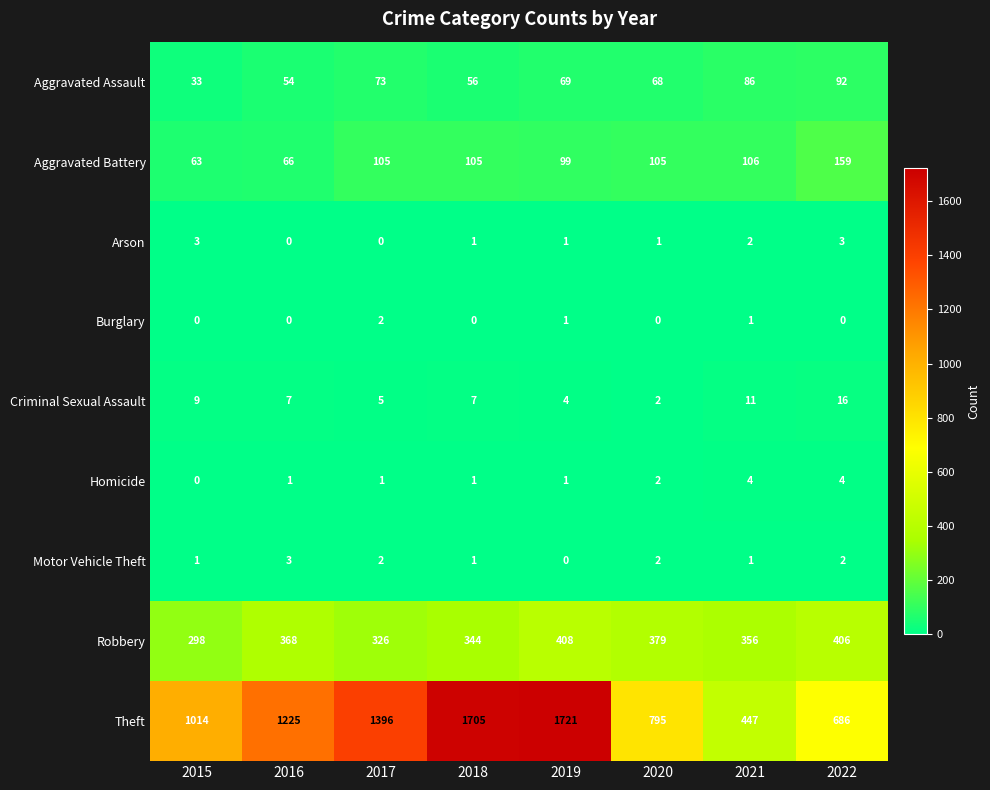

Is it true that Arson equals 2 at 2016?

False